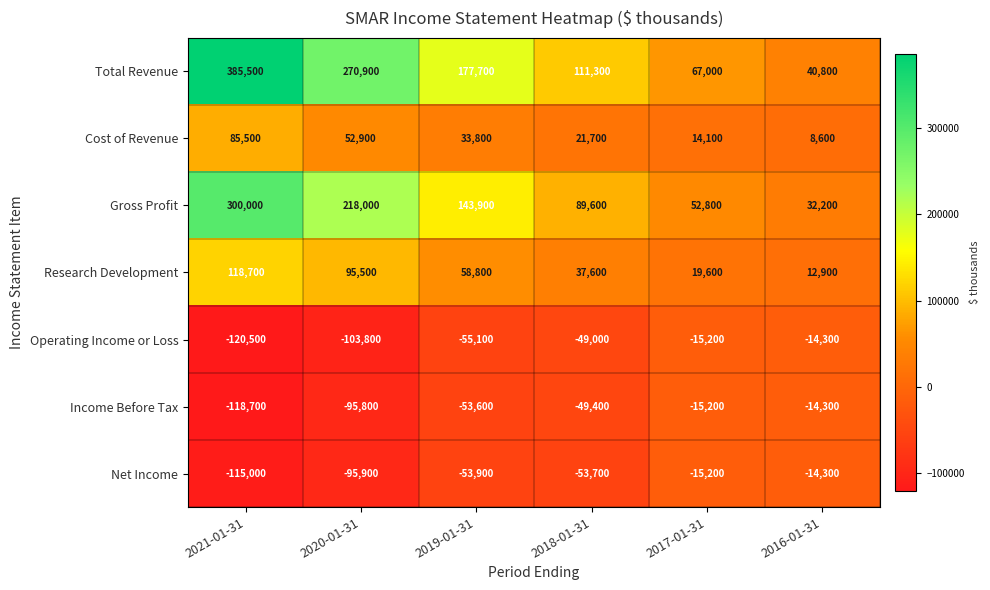

List the labels in order of Net Income value, largest first.

2016-01-31, 2017-01-31, 2018-01-31, 2019-01-31, 2020-01-31, 2021-01-31